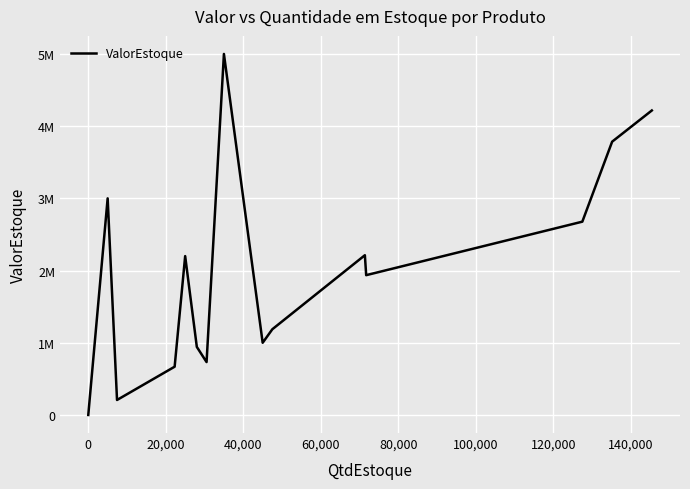

How many values are above zero?

14